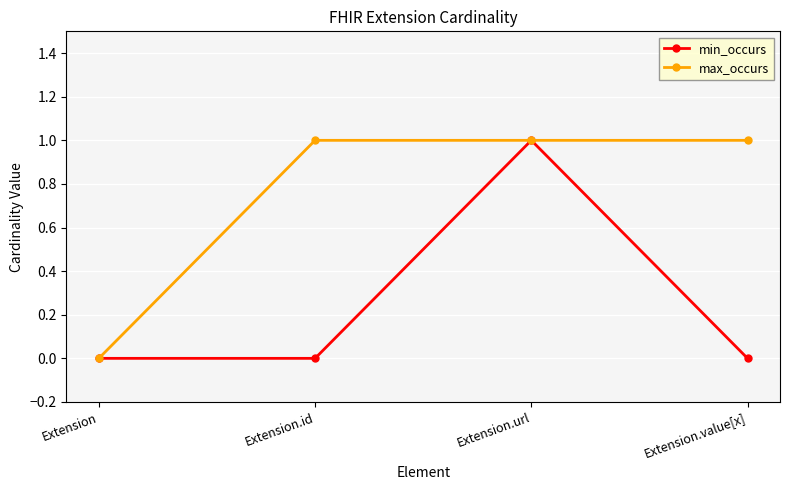

What is the difference between the maximum and minimum values in the max_occurs series?

1